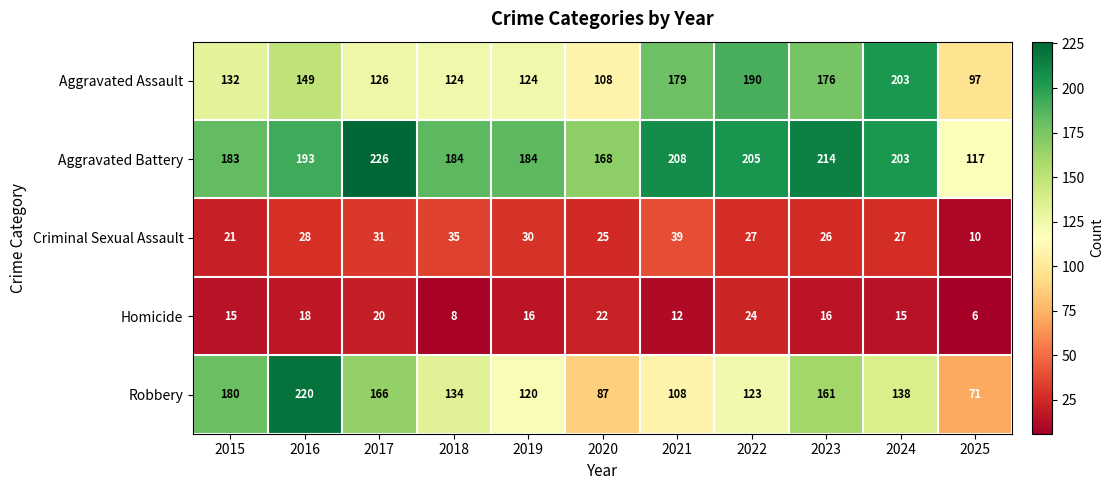

Count the number of data series in this chart.

5